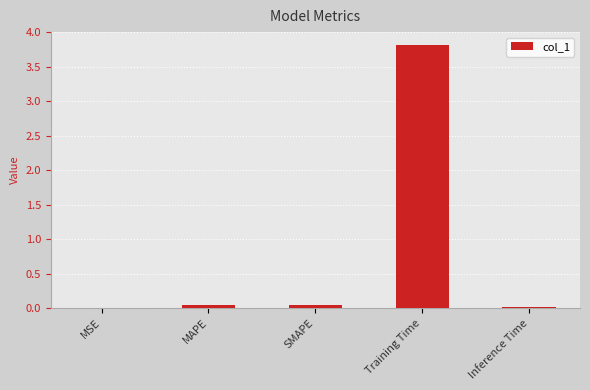

What is the average value?

0.8